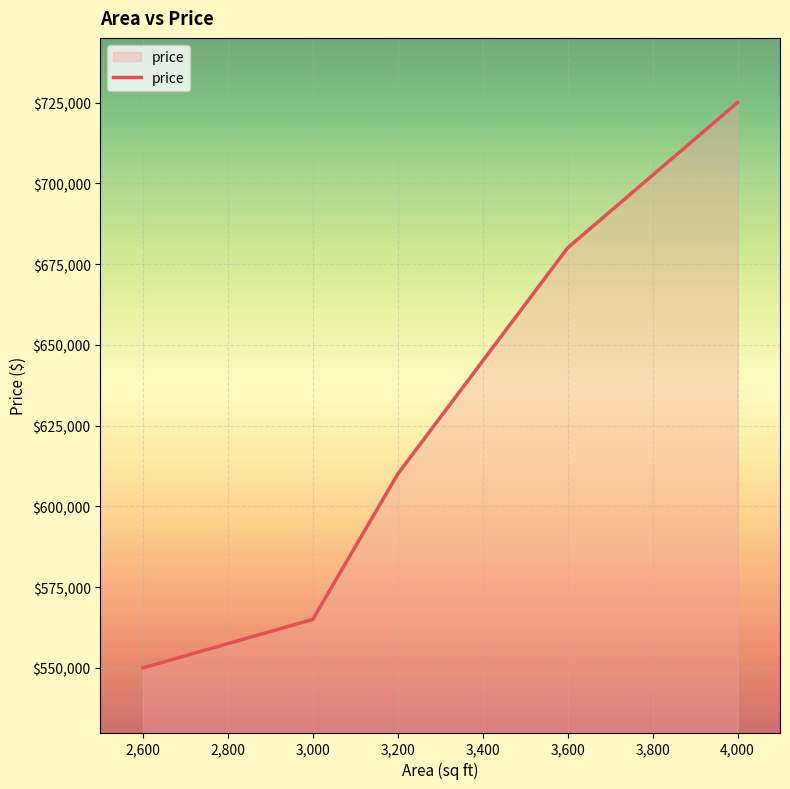

Rank the categories by value from highest to lowest.

4,000, 3,600, 3,200, 3,000, 2,600